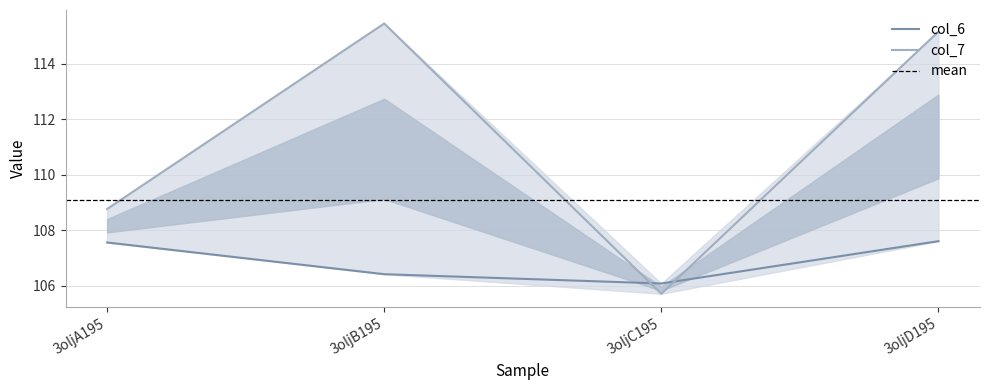

Reading left to right, transcribe all the data shown in this chart.

col_6: 3oljA195=107.6	3oljB195=106.4	3oljC195=106.1	3oljD195=107.6
col_7: 3oljA195=108.8	3oljB195=115.4	3oljC195=105.7	3oljD195=115.2